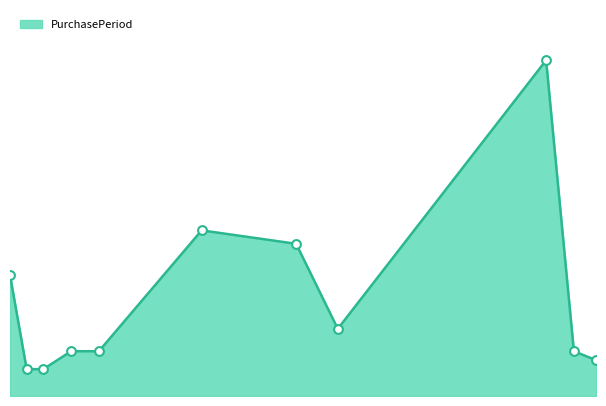

Does the chart have visible grid lines?

No